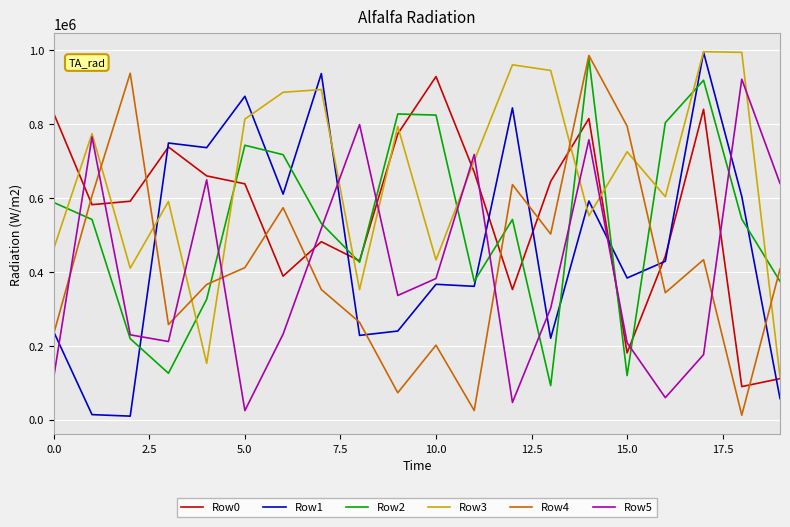

Which series has the largest total across all categories?

Row3